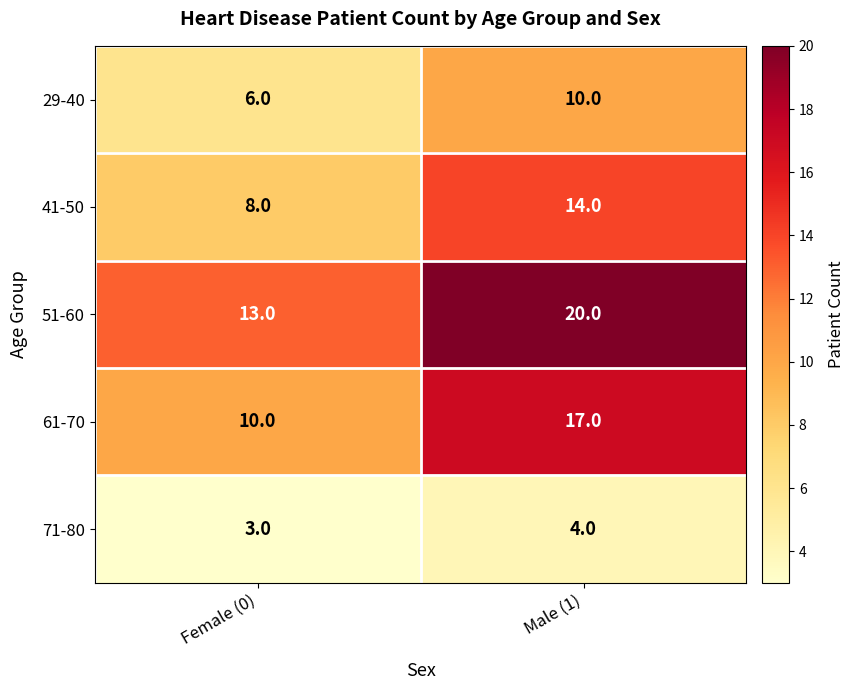

Rank the series by their maximum value, from lowest to highest.

71-80, 29-40, 41-50, 61-70, 51-60